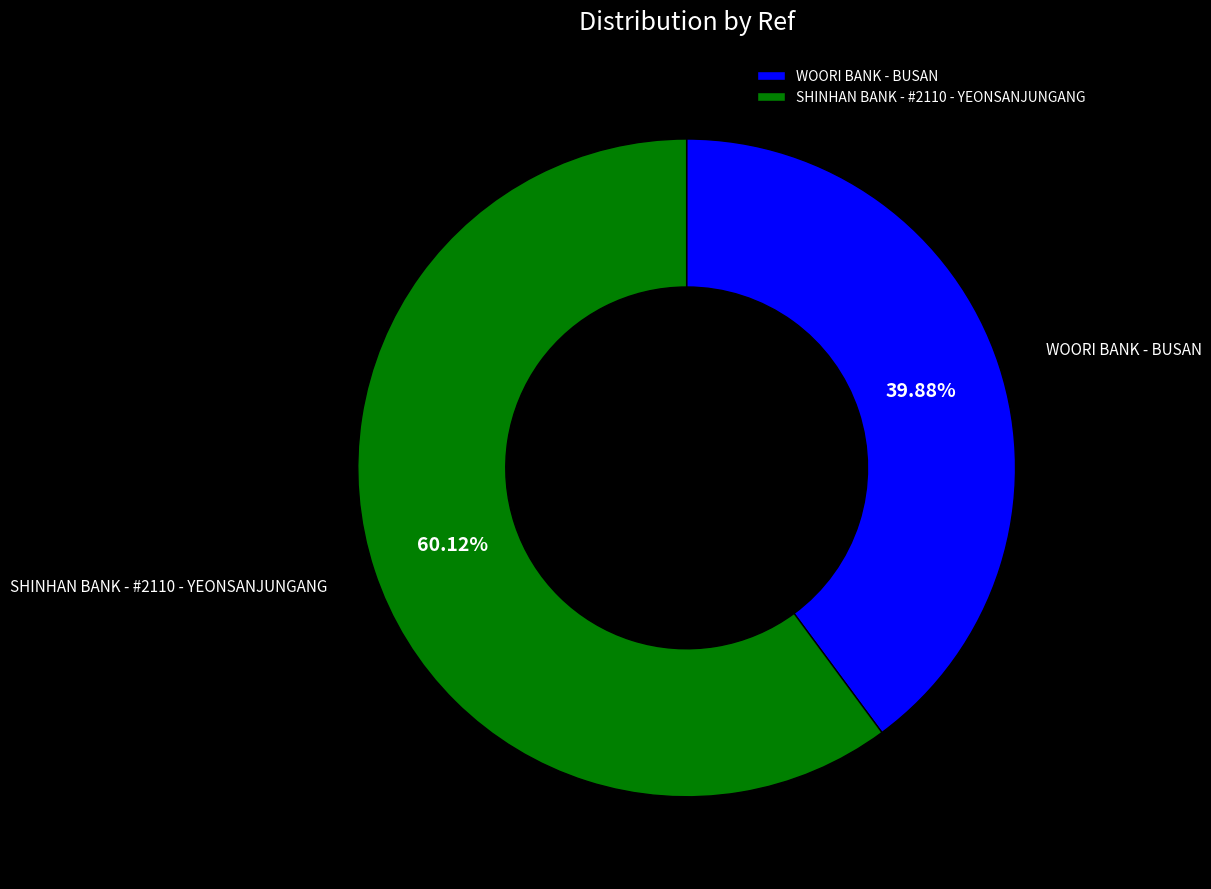

How many segments does this pie chart have?

2